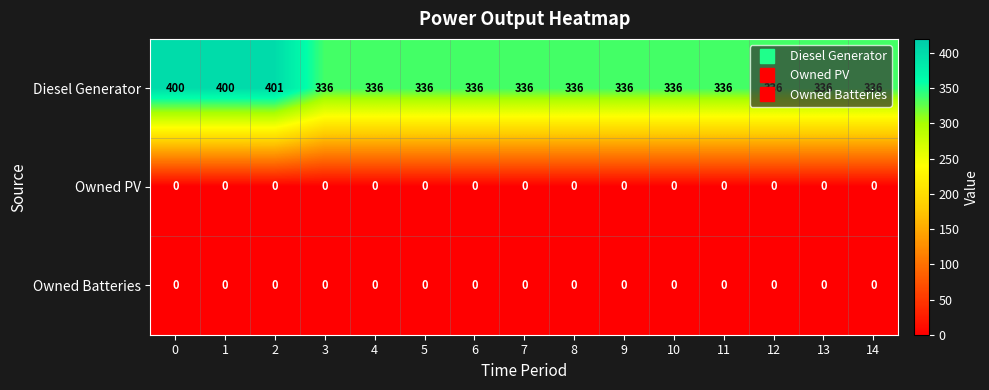

Is it true that Diesel Generator equals 585 at 12?

False